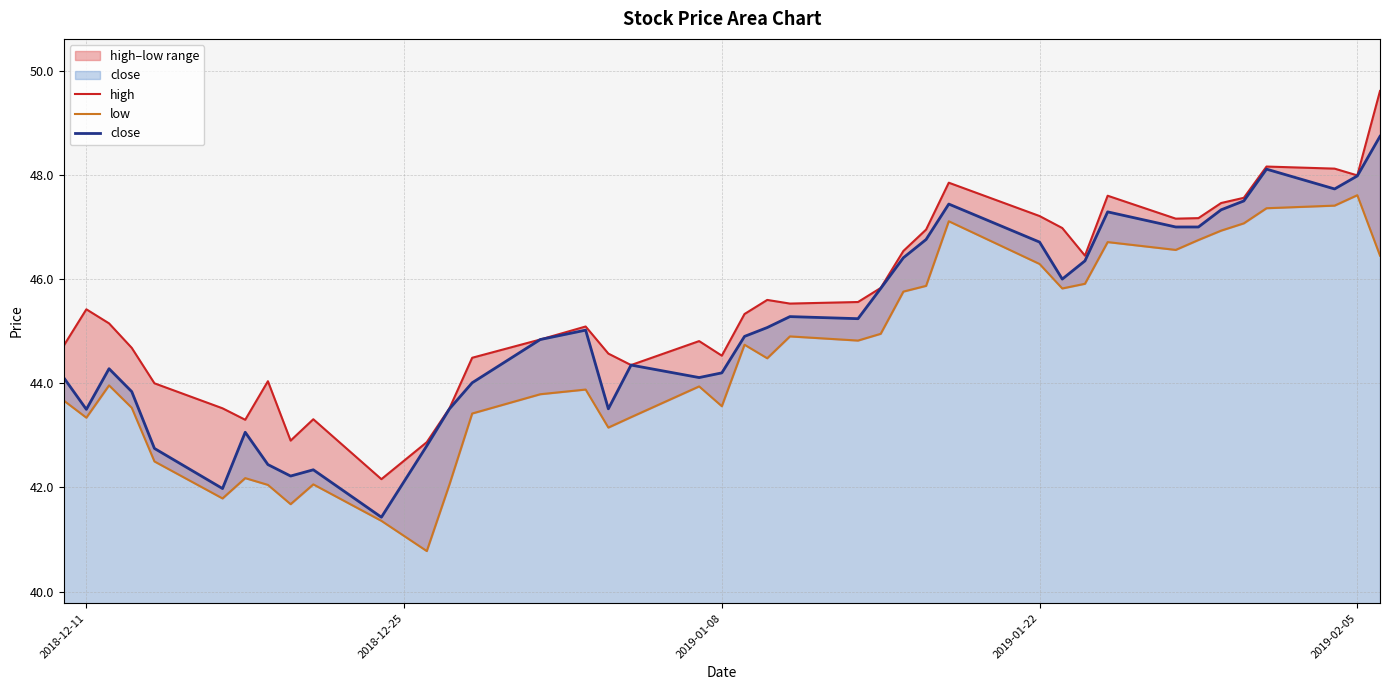

What is the minimum value shown in the chart?

40.8